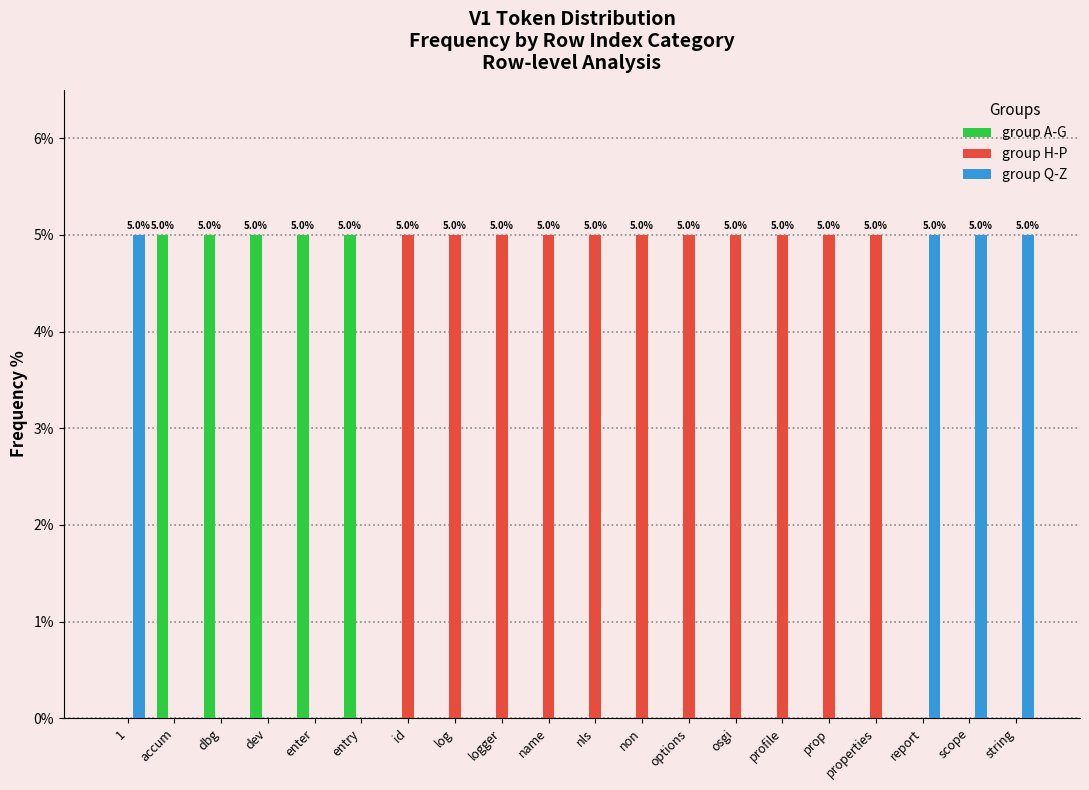

Are the bars horizontal?

No